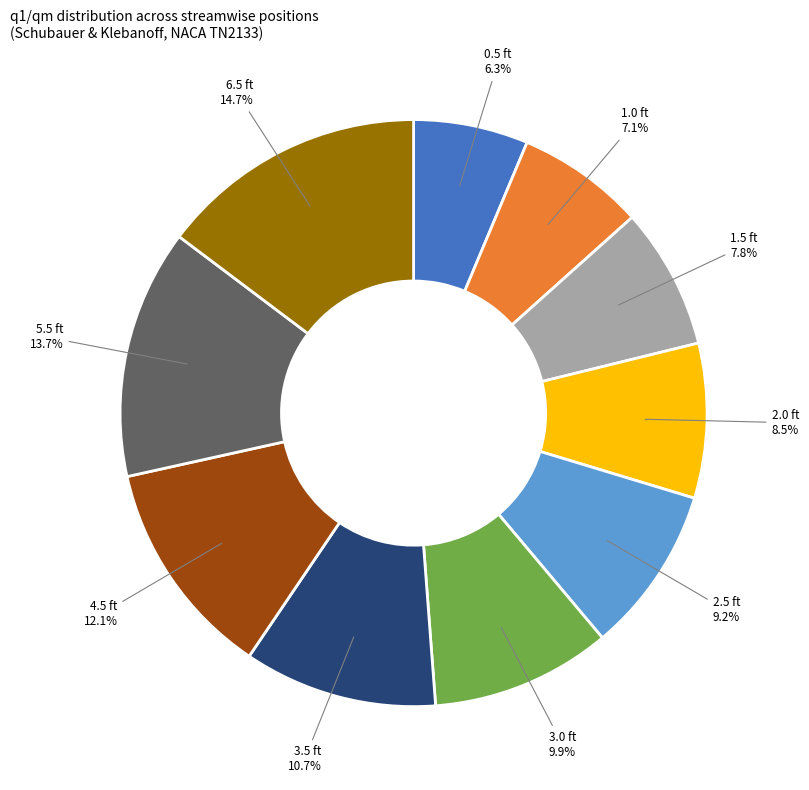

How many slices are in this pie chart?

10